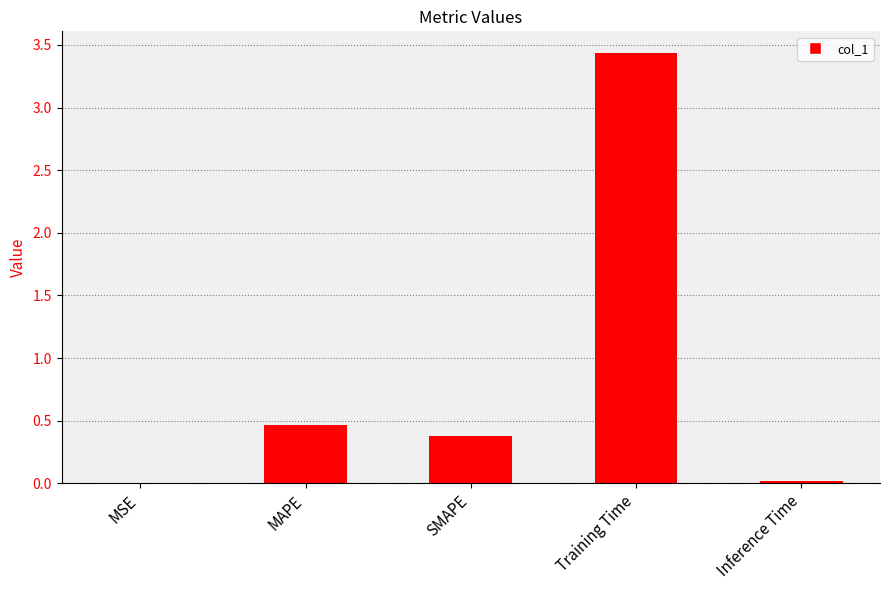

What is the change in value from SMAPE to Inference Time?

-0.4